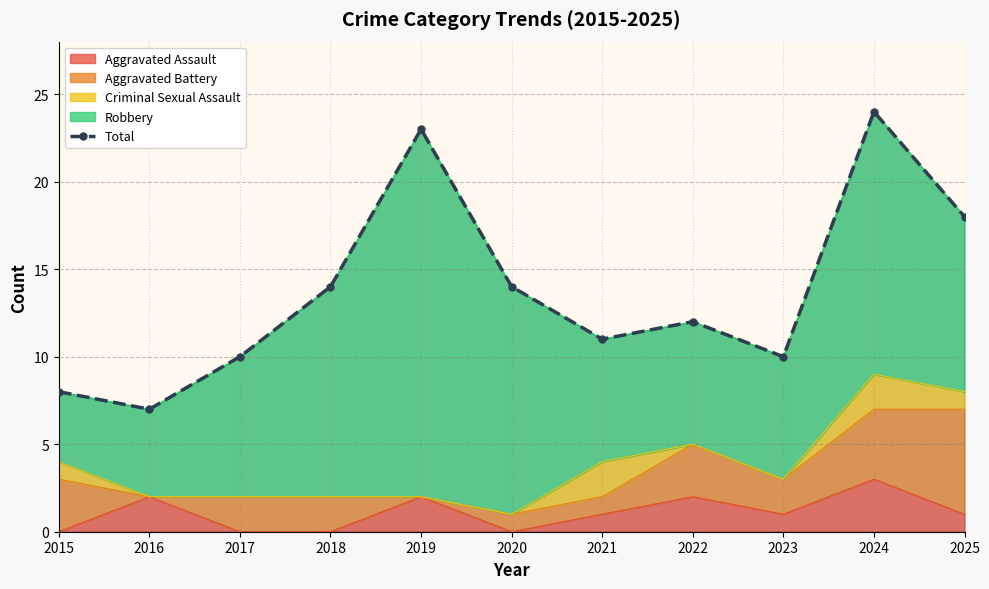

Rank the categories by value from highest to lowest.

2024, 2019, 2025, 2018, 2020, 2022, 2021, 2017, 2023, 2015, 2016